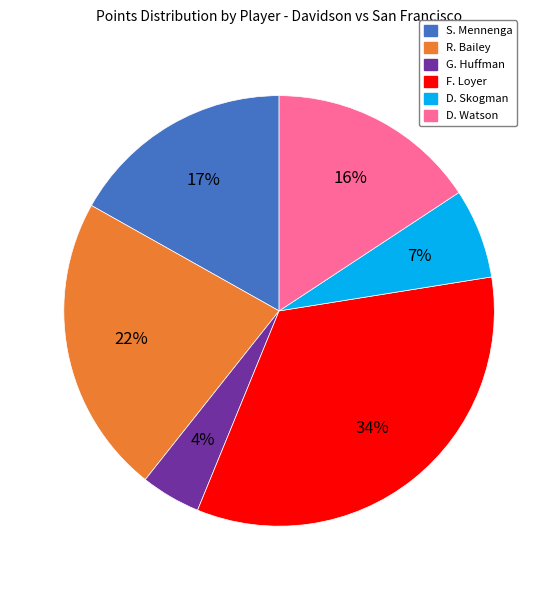

True or false: R. Bailey accounts for 16% of the total.

False